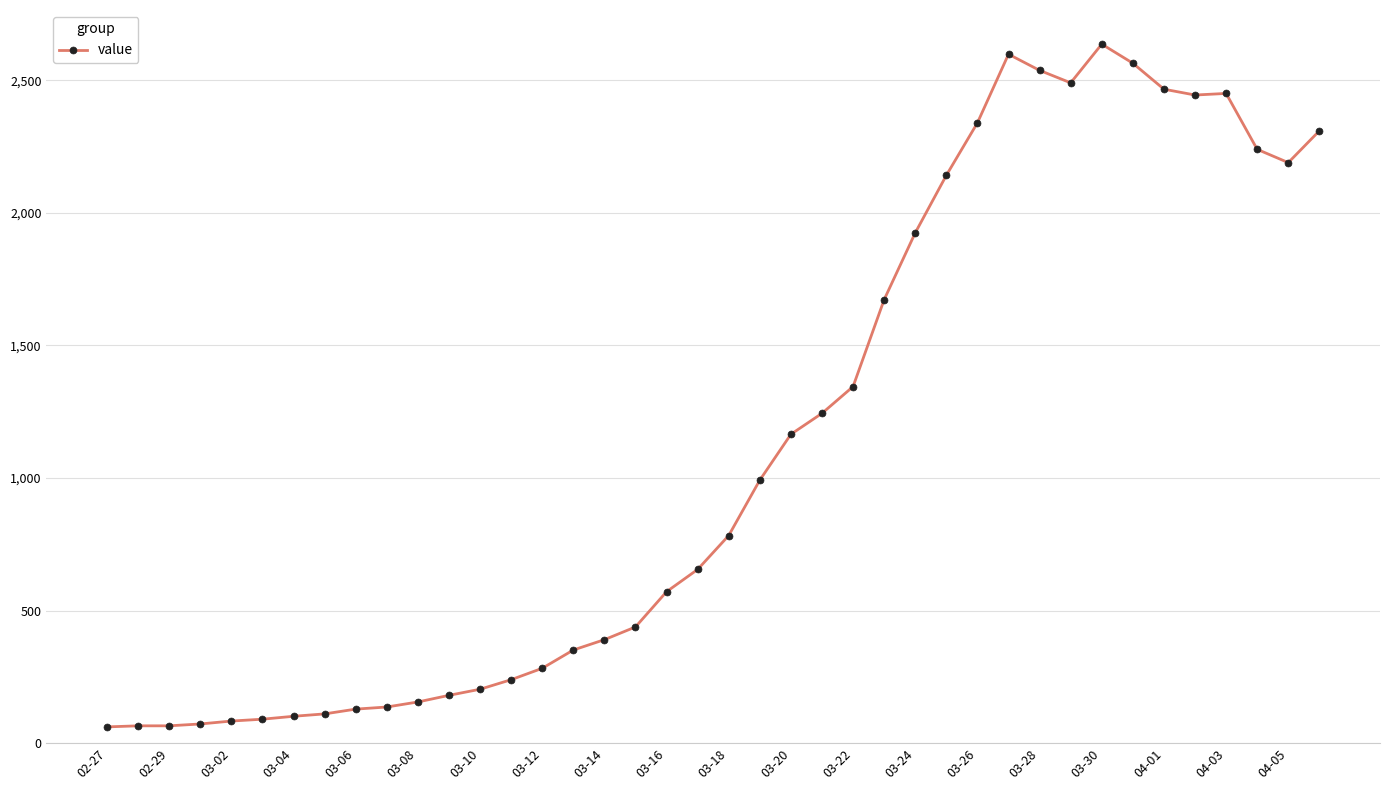

What is the difference between the second highest and minimum values?

2538